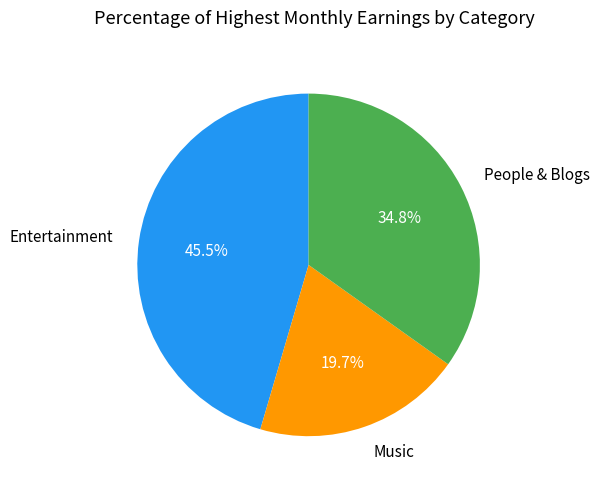

How much of the chart is everything except People & Blogs?

65.2%